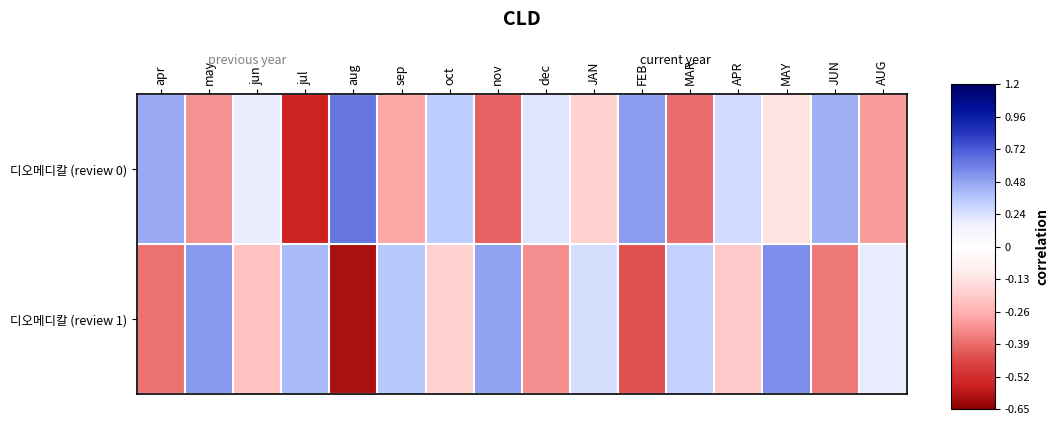

Rank the series by their maximum value, from highest to lowest.

디오메디칼 (review 0), 디오메디칼 (review 1)